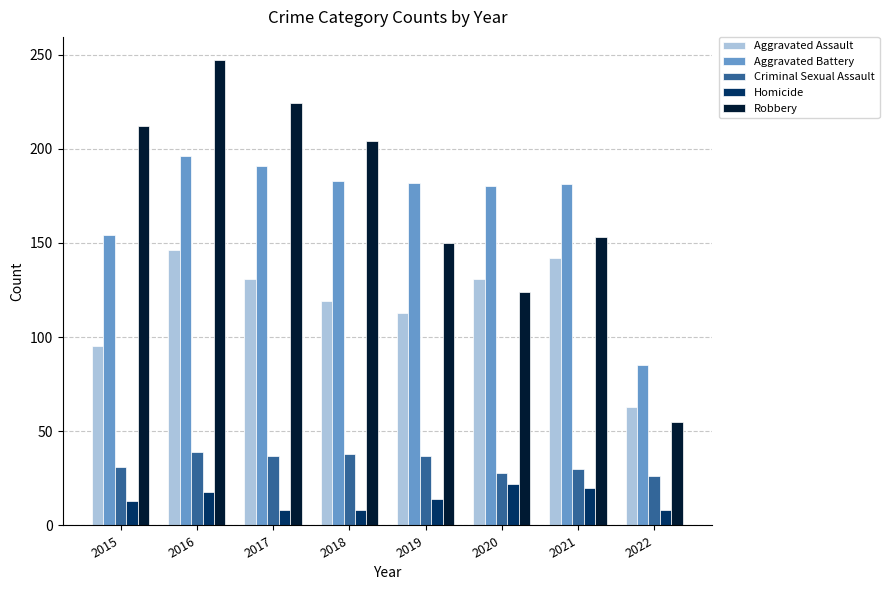

At which category is the sum across all series the highest?

2016